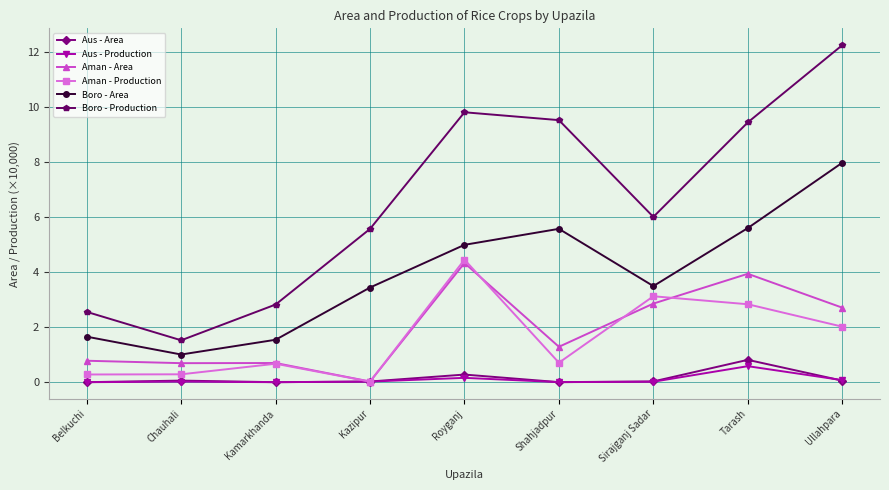

What is the highest value of the Aus - Area series?

0.8